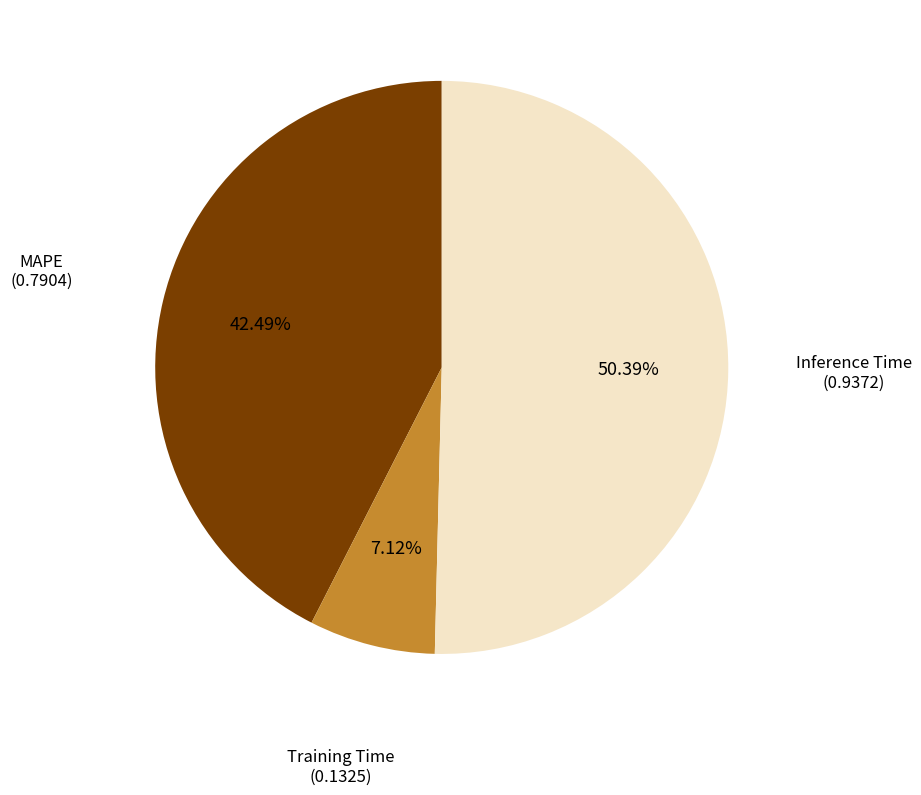

Is there a majority slice in this chart?

Yes